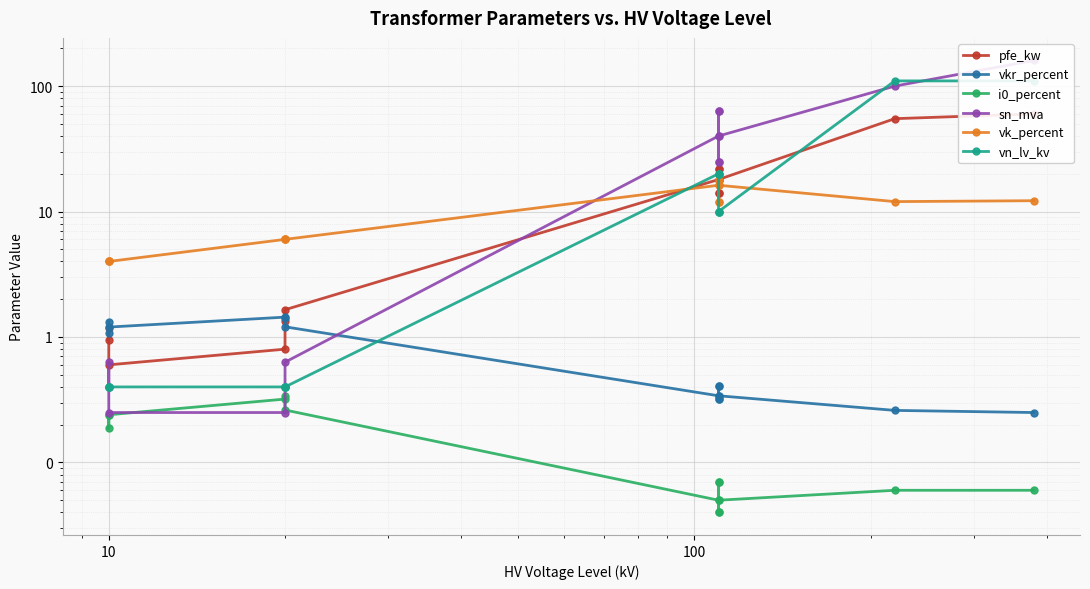

List the series in order of their peak value, highest first.

sn_mva, vn_lv_kv, pfe_kw, vk_percent, vkr_percent, i0_percent